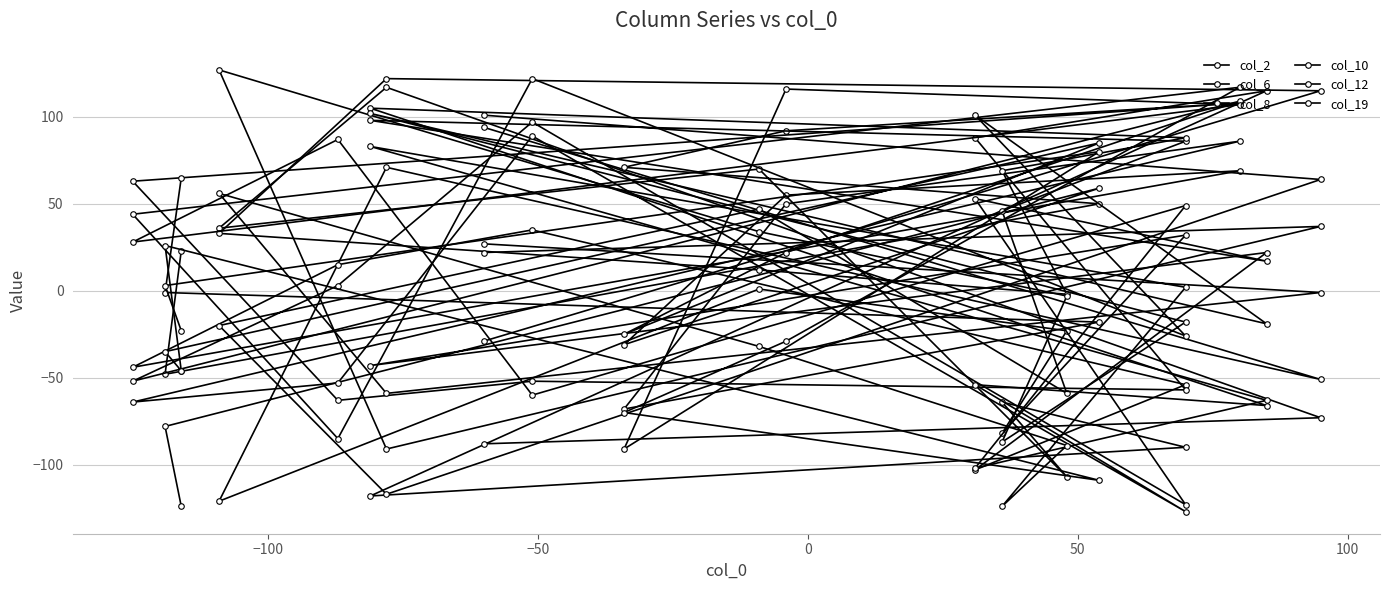

How many distinct data groups are displayed?

6